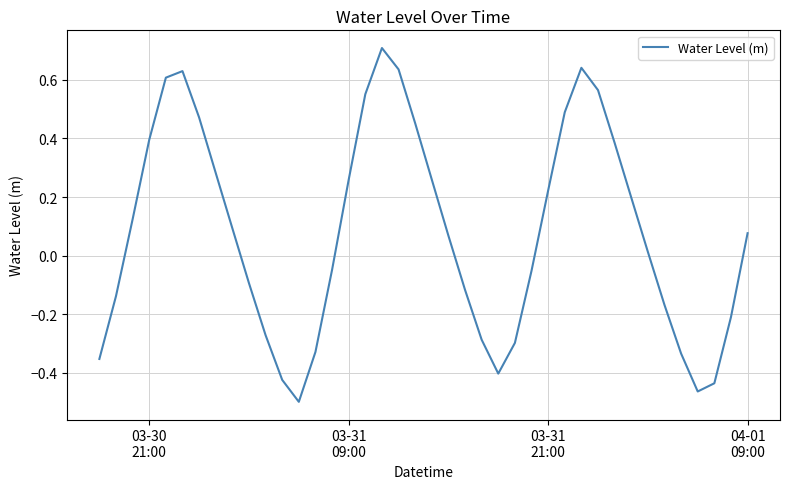

What is the difference between the maximum and minimum values?

1.2